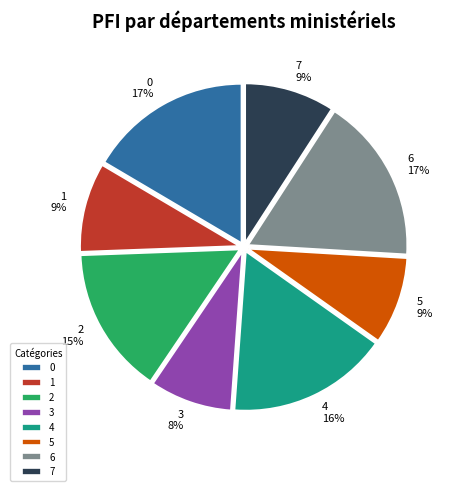

What is the ratio of the value at 4 to the value at 7?

1.8